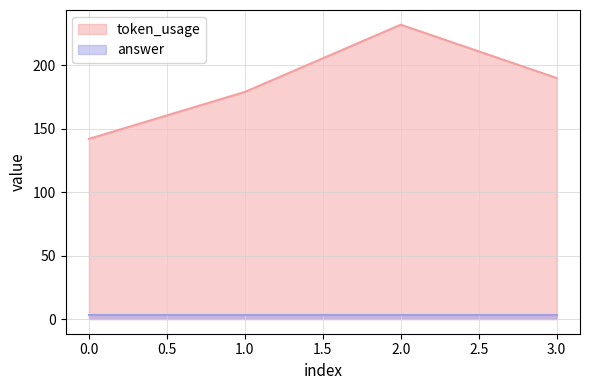

What is the average value?

186